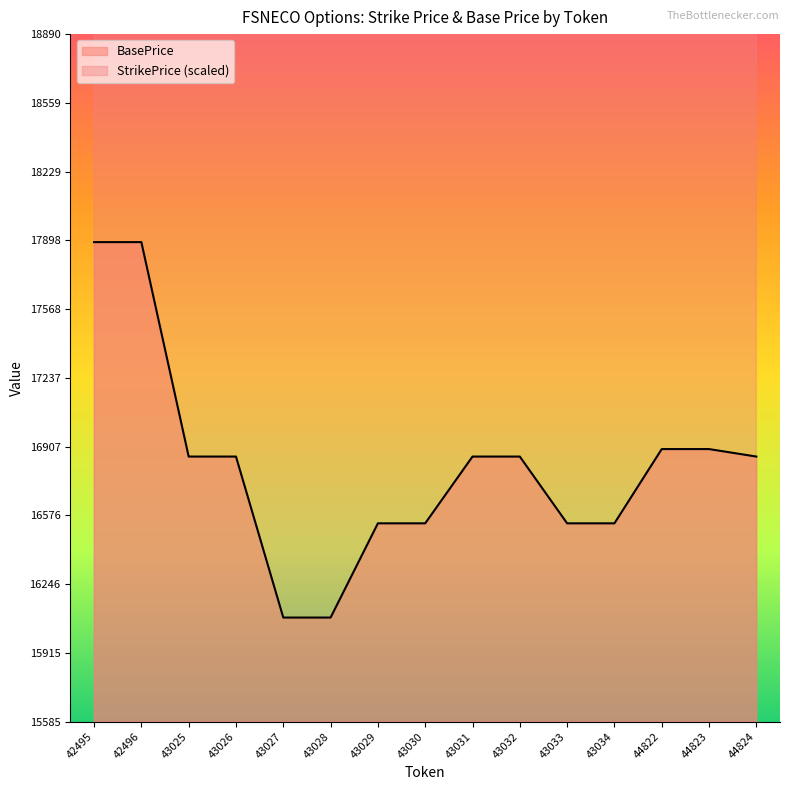

Is it true that StrikePrice equals 7550.4 at 42496?

False